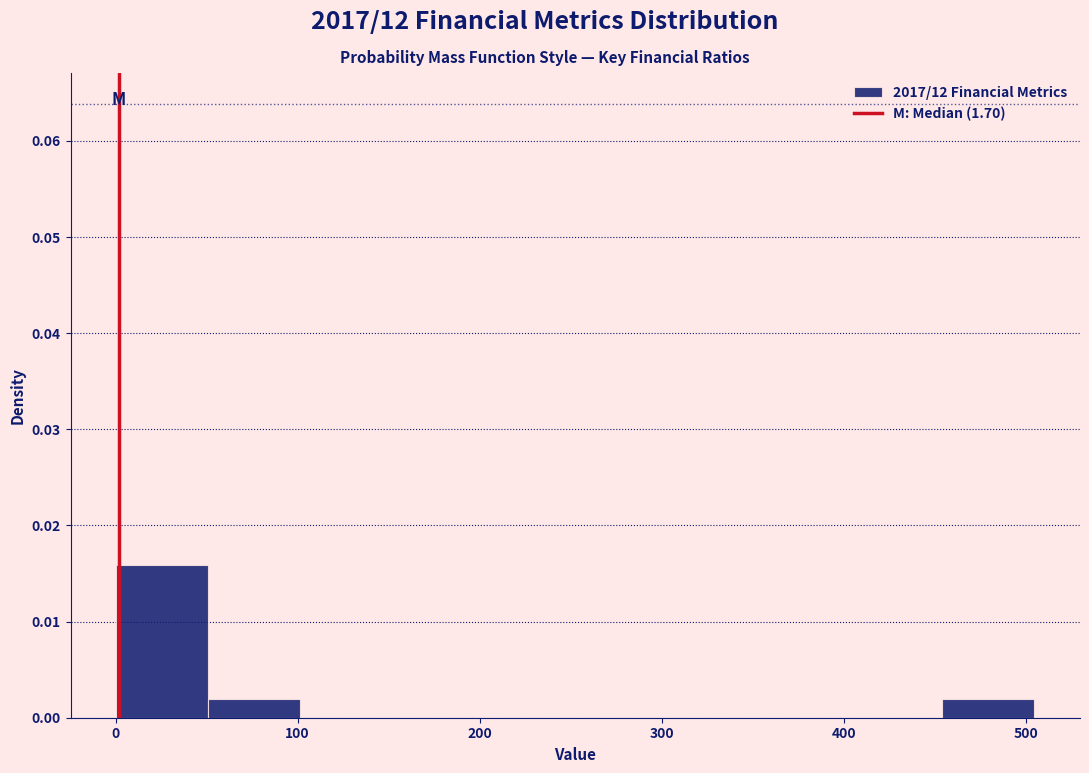

How tall is the bar that spans 450 to 500 on the x-axis? Neither the bar edges nor the heights are printed on the chart, so give them approximately, as read against the axes.

0.002